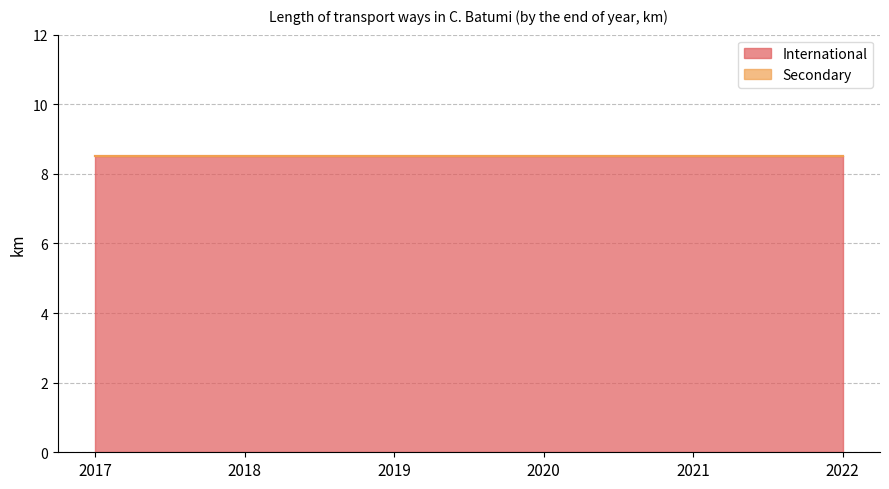

The Secondary series shows 0.0 at 2017. True or false?

True